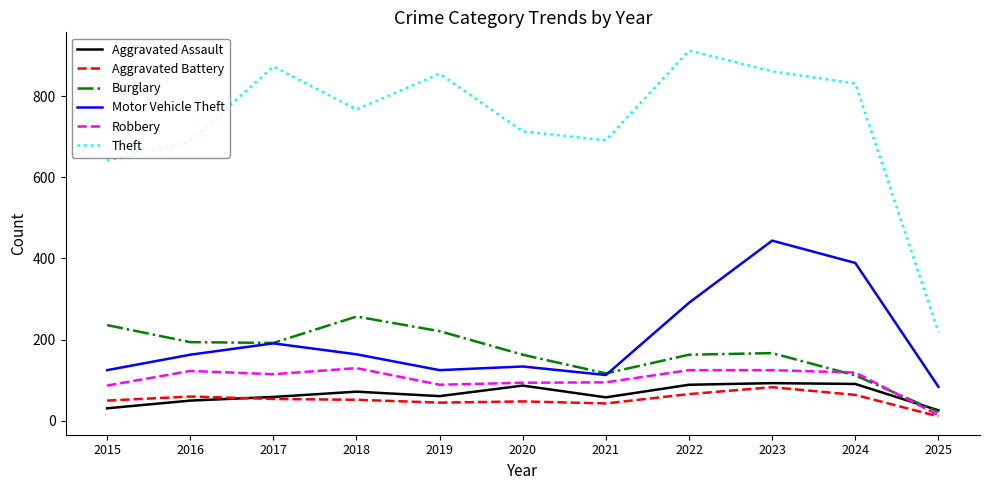

Which series has the largest range (max minus min)?

Theft